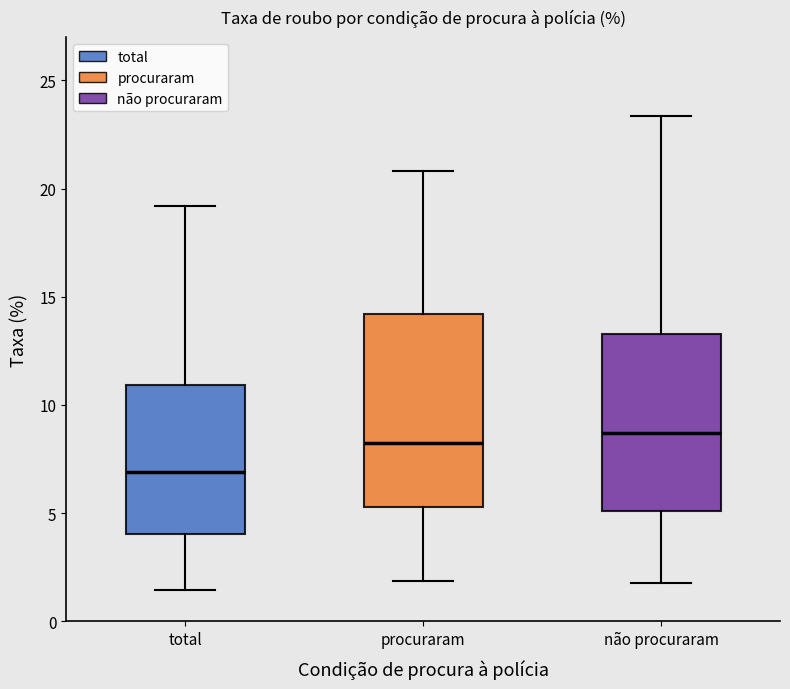

Reading left to right, transcribe this box plot: for each box, give where its median line is, the range the box spans, and where its two whiskers end, as read against the y-axis. The values are not printed on the chart, so give them approximately, as read against the axis.

total: median 7.0, box 4.0 to 11.0, whiskers 1.5 to 19.0
procuraram: median 8.0, box 5.5 to 14.0, whiskers 2.0 to 21.0
não procuraram: median 8.5, box 5.0 to 13.5, whiskers 2.0 to 23.5